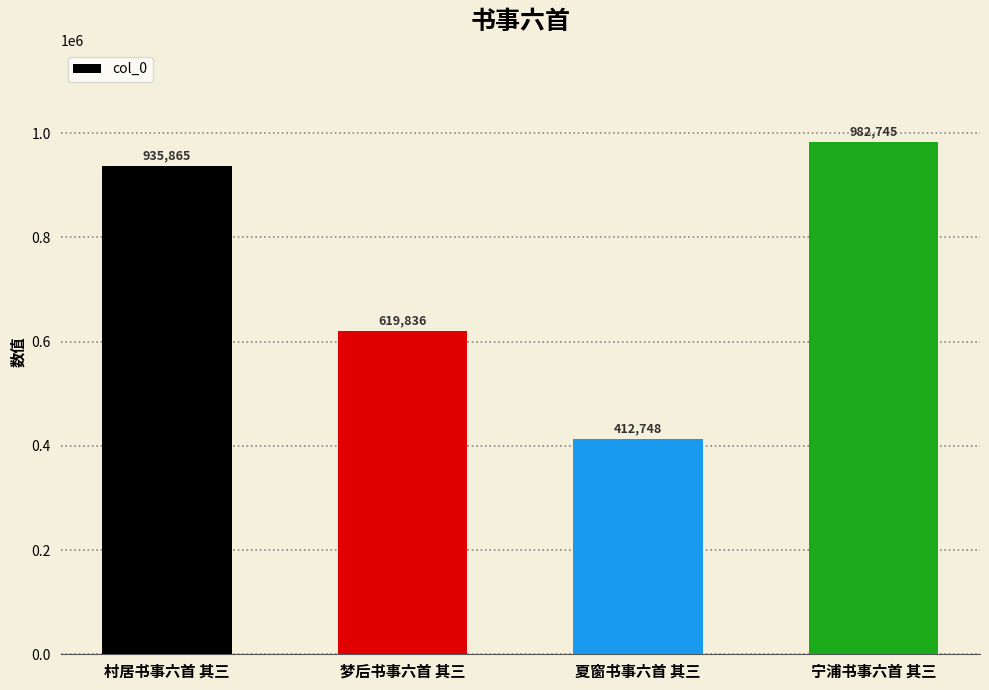

Is it true that the value at 梦后书事六首 其三 is 165984?

False